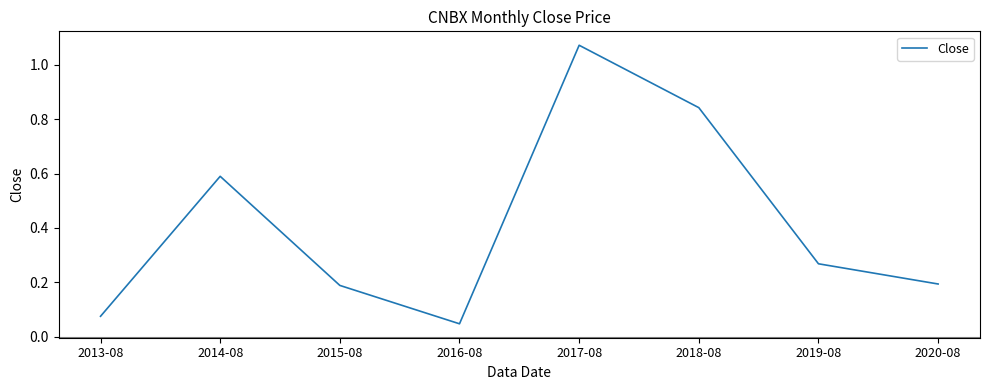

Which category has the highest value across all series?

2017-08